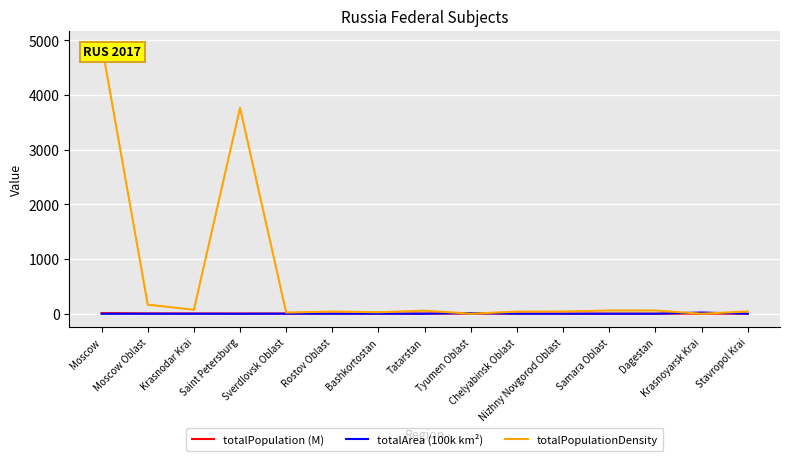

In totalArea (100k km²), how many points are lower than both neighbors (excluding endpoints)?

4